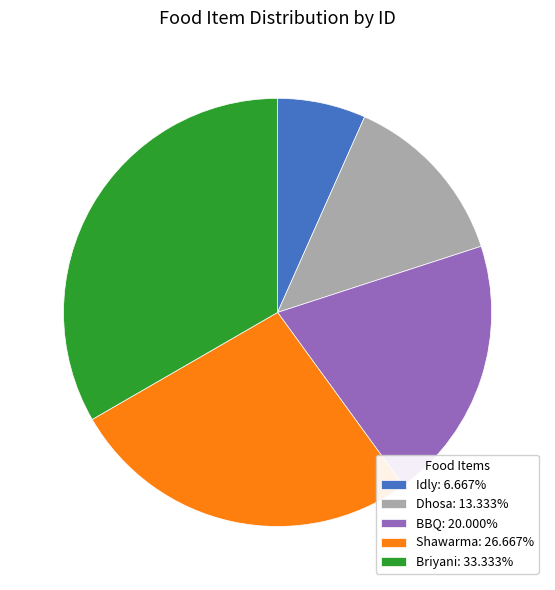

Rank the categories by value from lowest to highest.

Idly, Dhosa, BBQ, Shawarma, Briyani